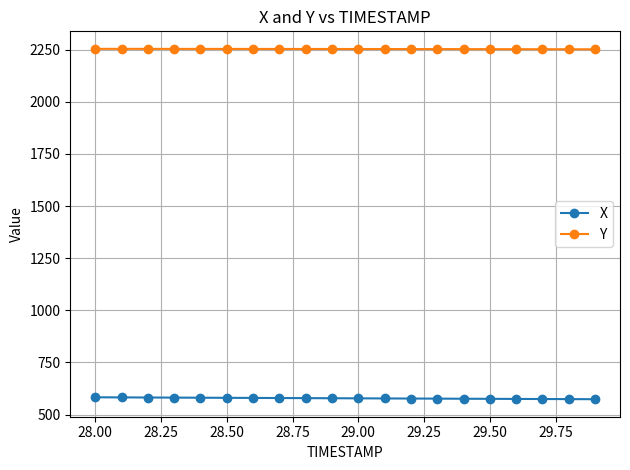

What is the minimum value for X?

574.0